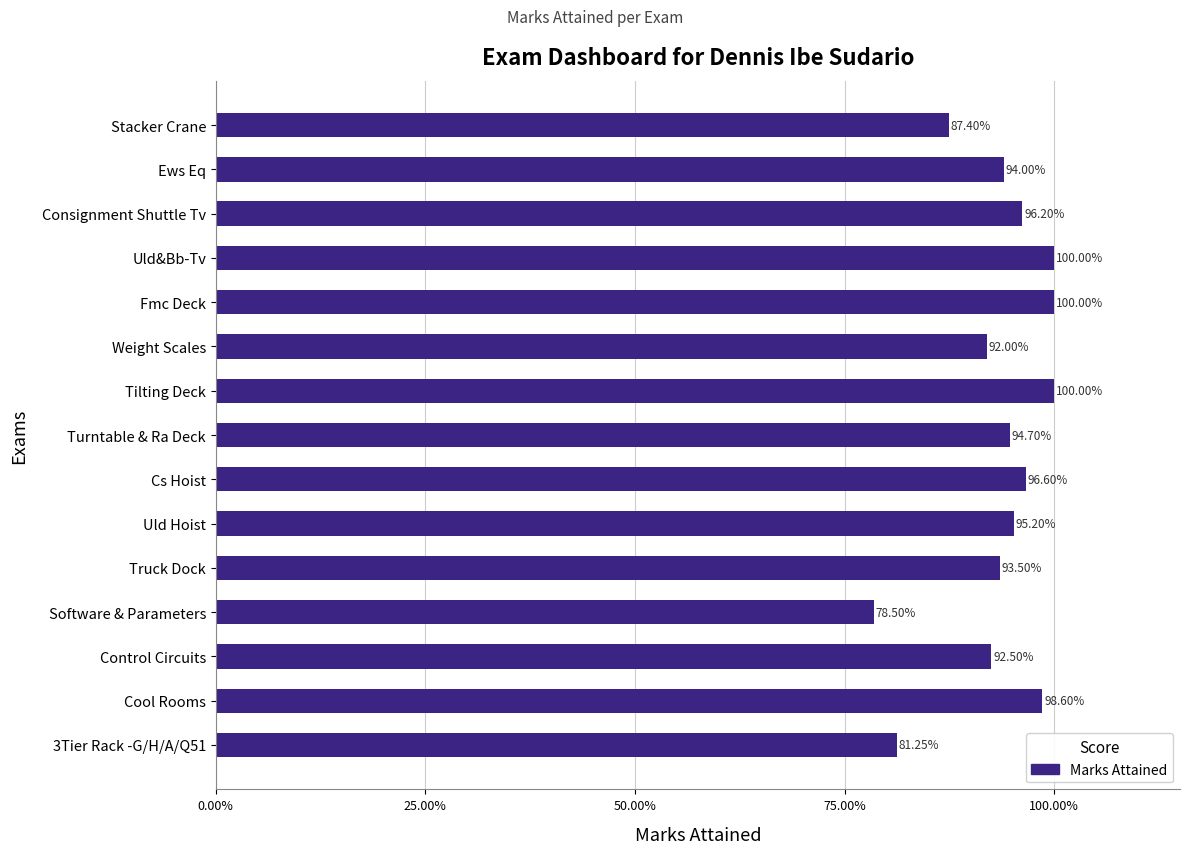

Are the bars horizontal?

Yes